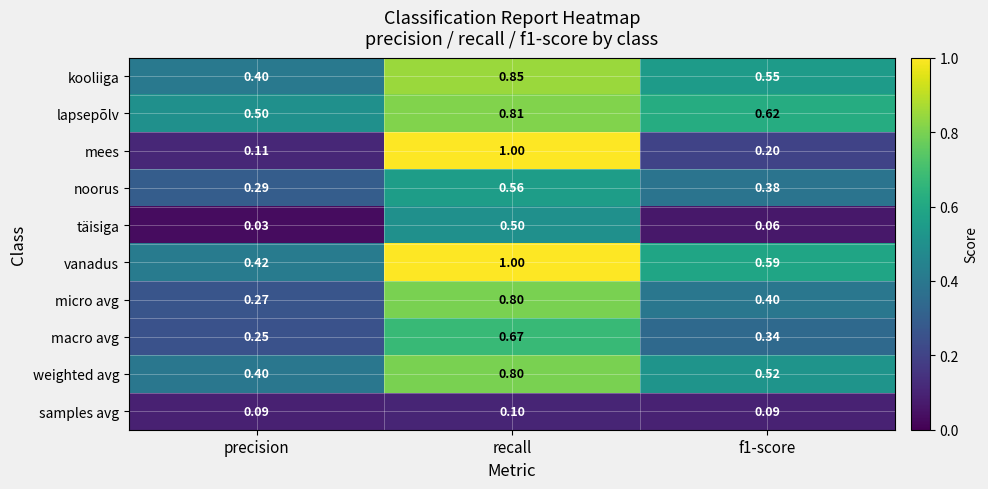

At which label is täisiga closest to 0?

precision